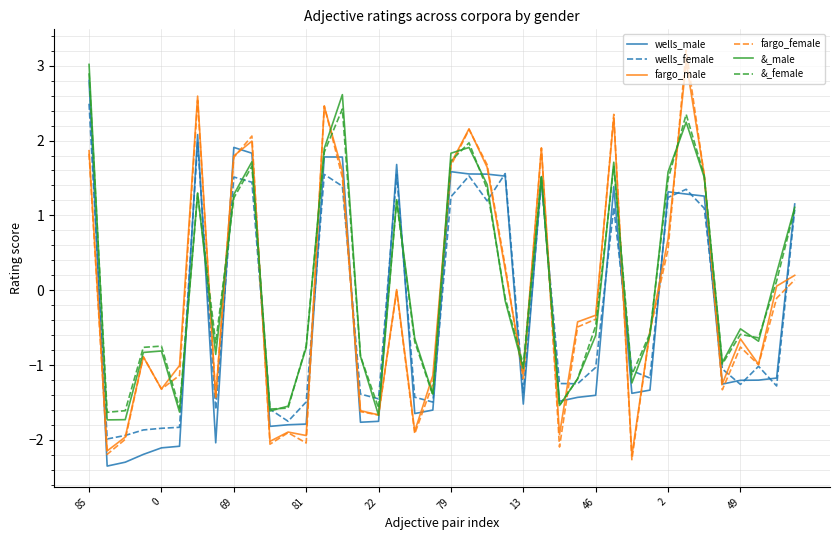

Which series has the widest spread of values?

fargo_female